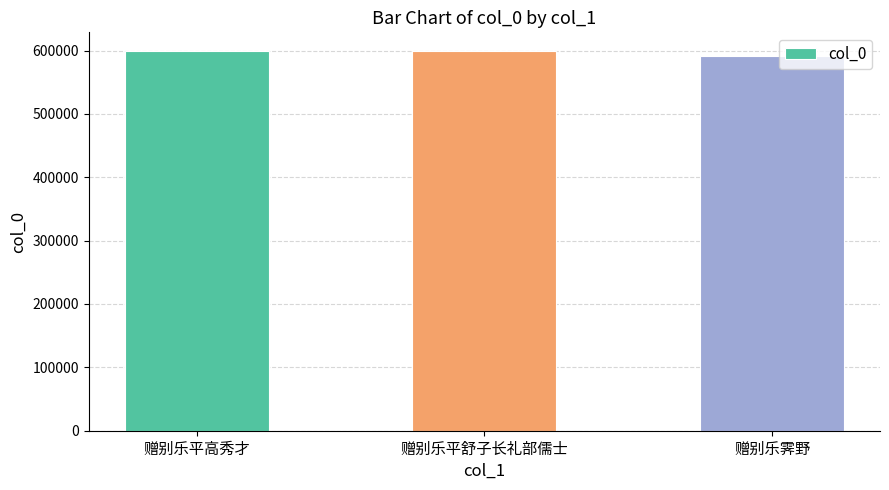

The value at 赠别乐霁野 is 590947. True or false?

True